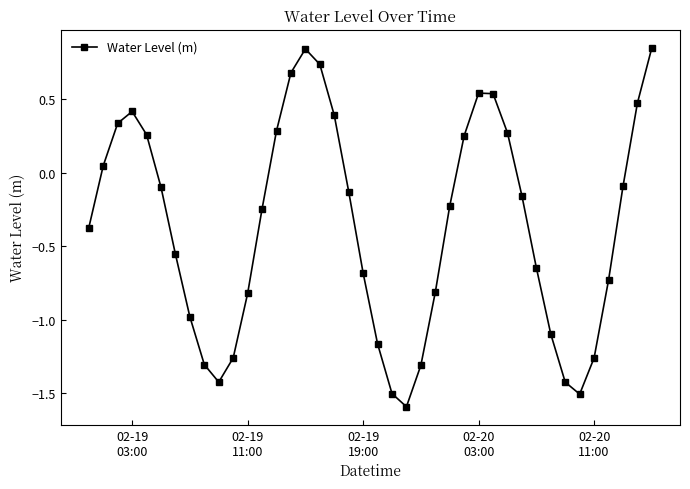

True or false: there are more than 0 points higher than both neighbors.

True